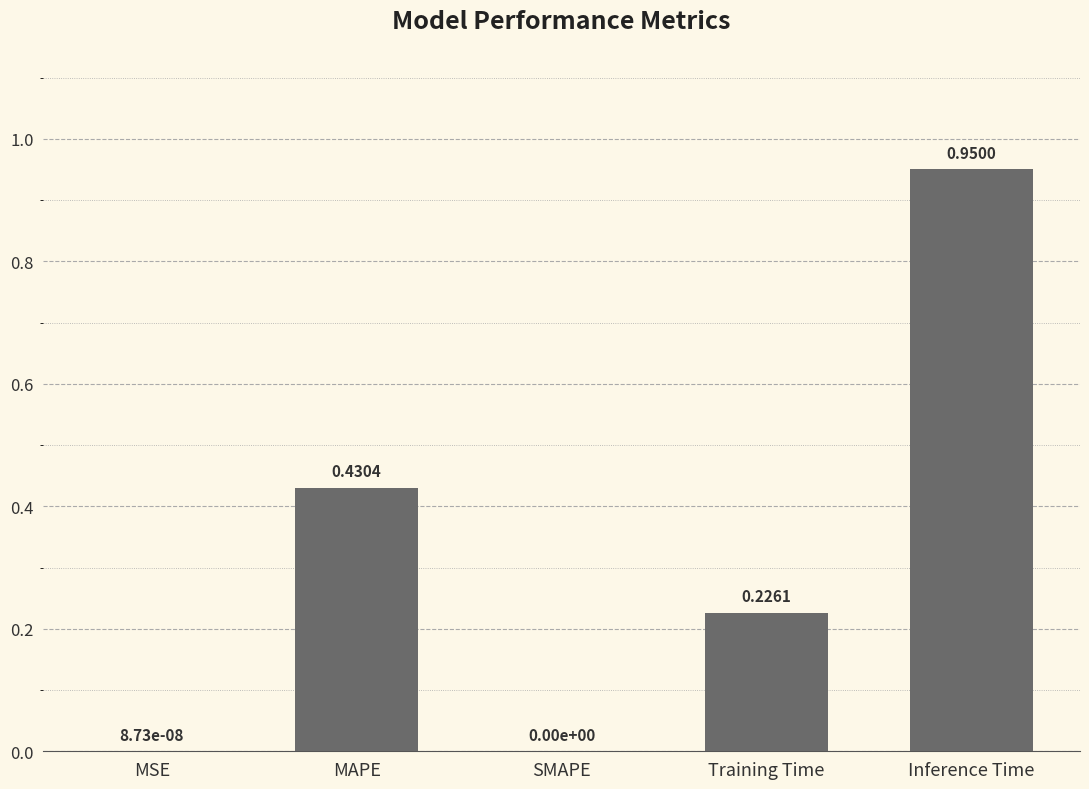

What is the sum of all values?

1.6